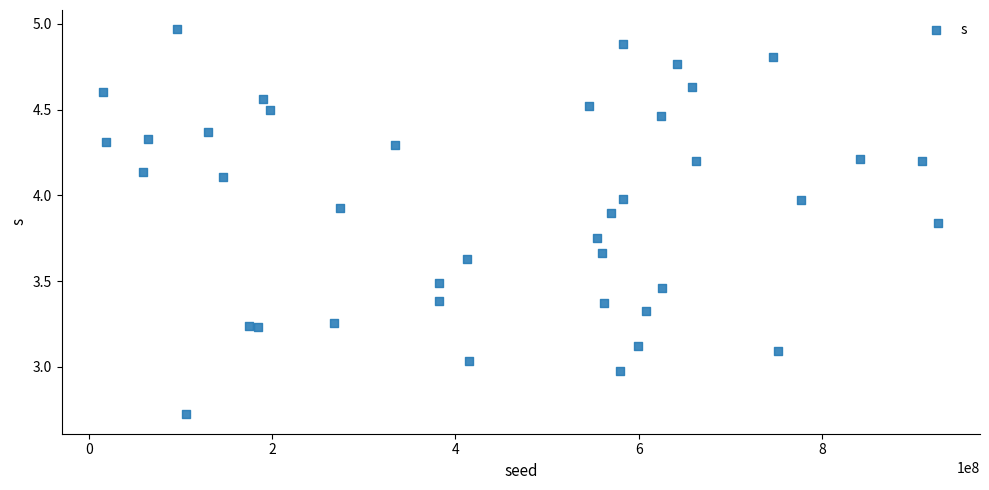

What is the range of X values (max minus min)?

910943262.0